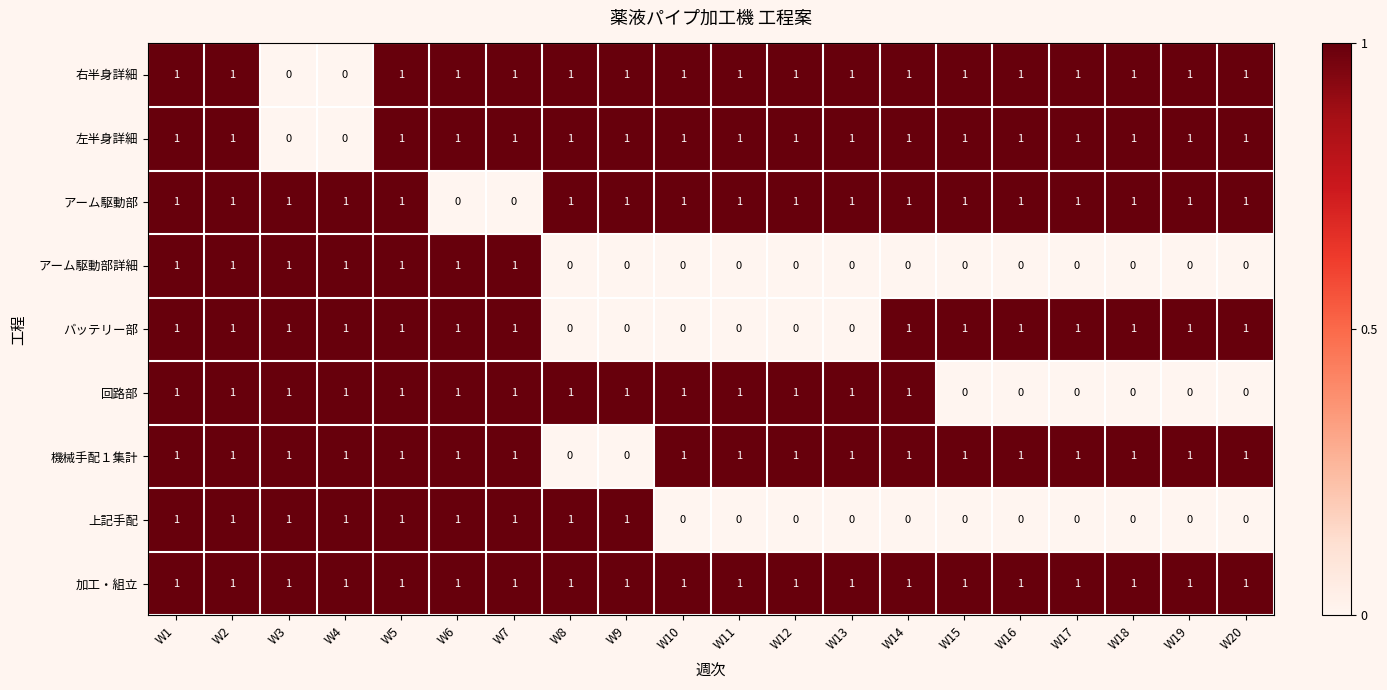

What is the sum of all 加工・組立 values?

20